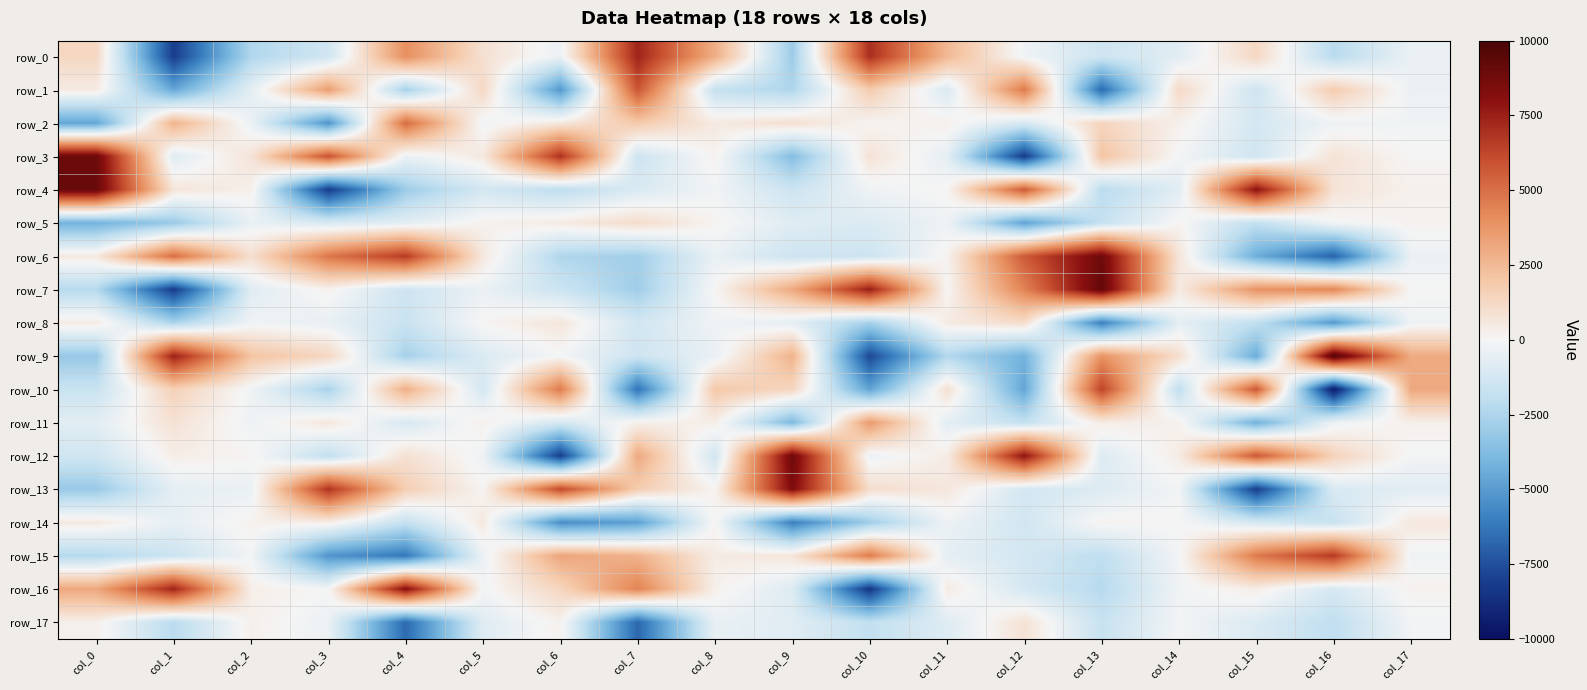

What is the sum of all row_9 values?

3757.5